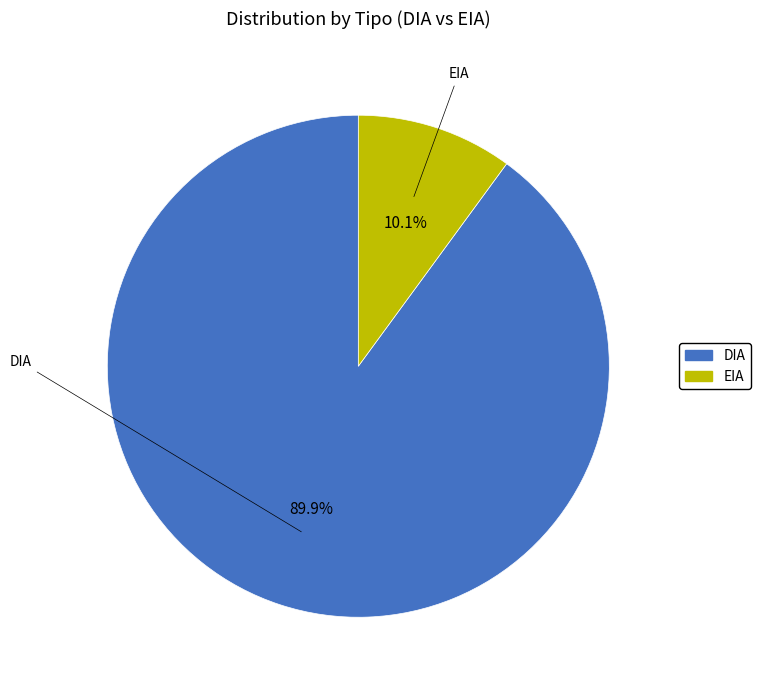

Which has a higher value, EIA or DIA?

DIA